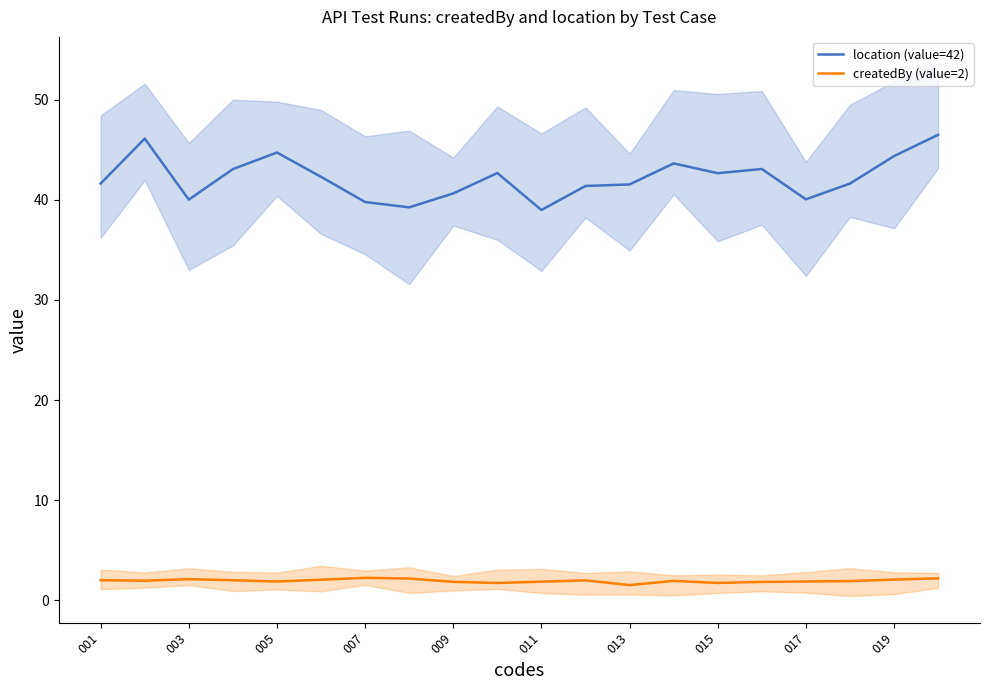

Rank the series by their maximum value, from lowest to highest.

createdBy (value=2), location (value=42)